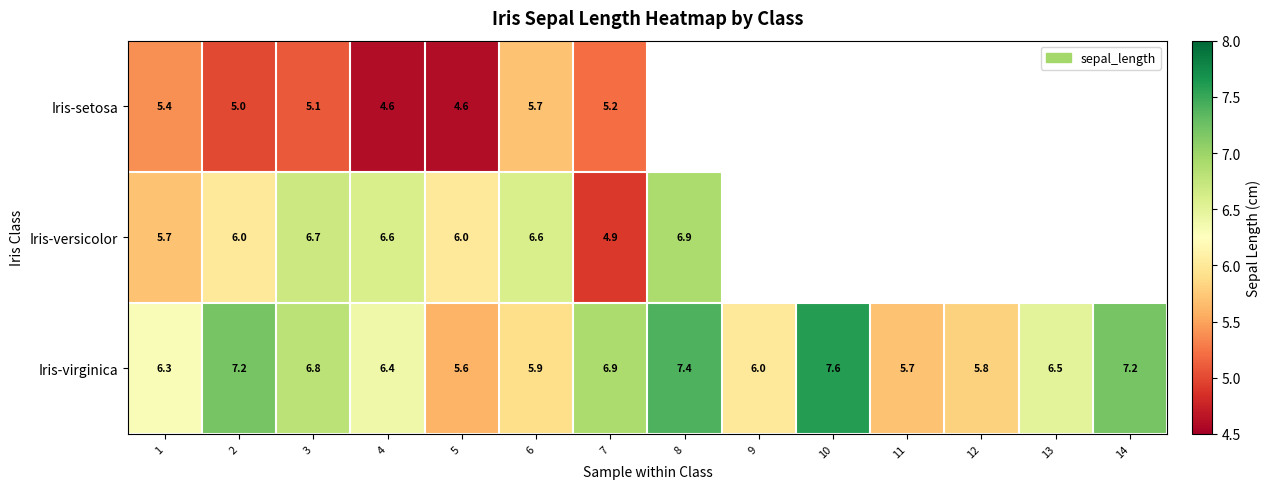

What is the spread (max minus min) of values at 5?

1.4